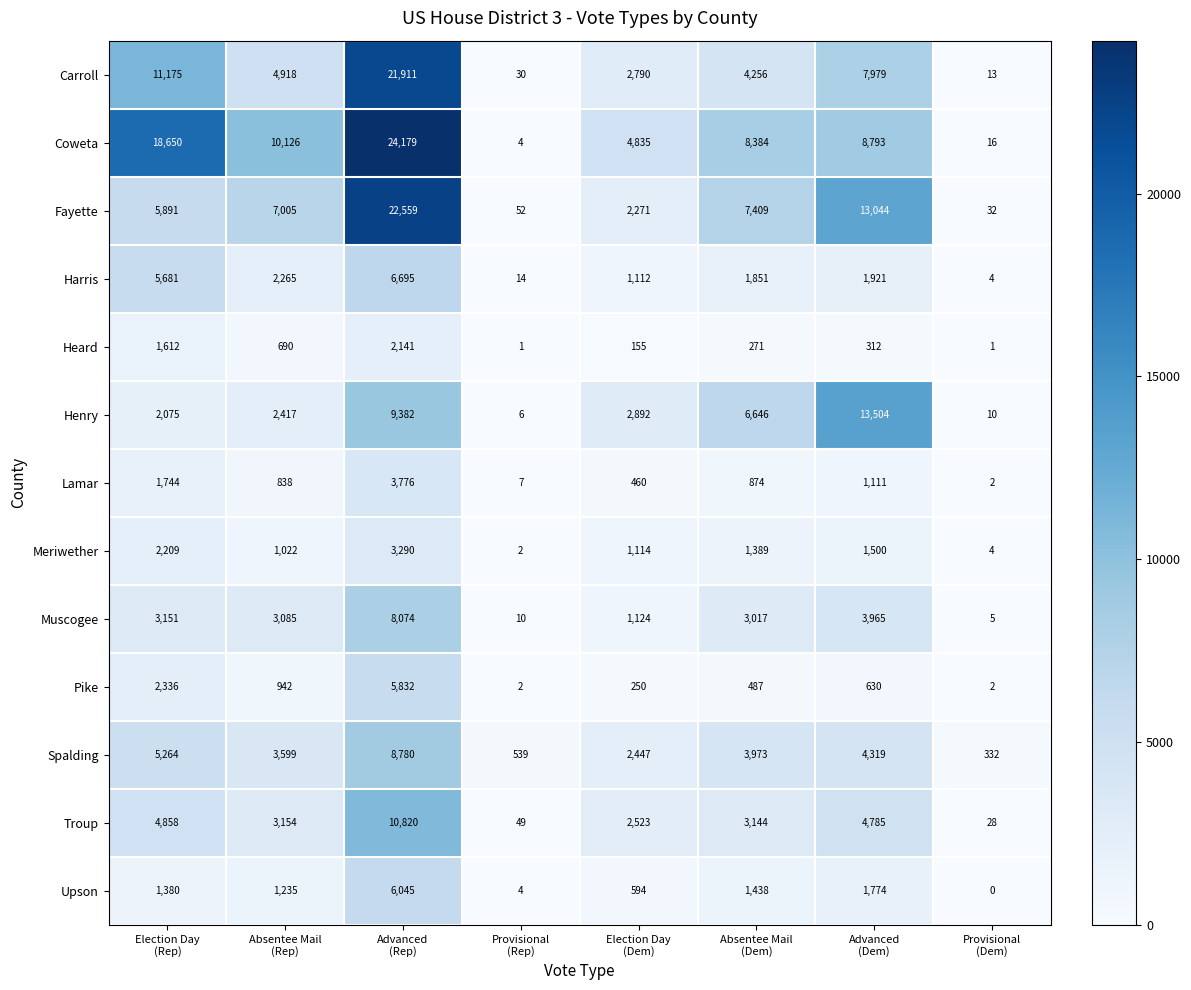

Which series changed the most between Election Day
(Dem) and Provisional
(Dem)?

Coweta